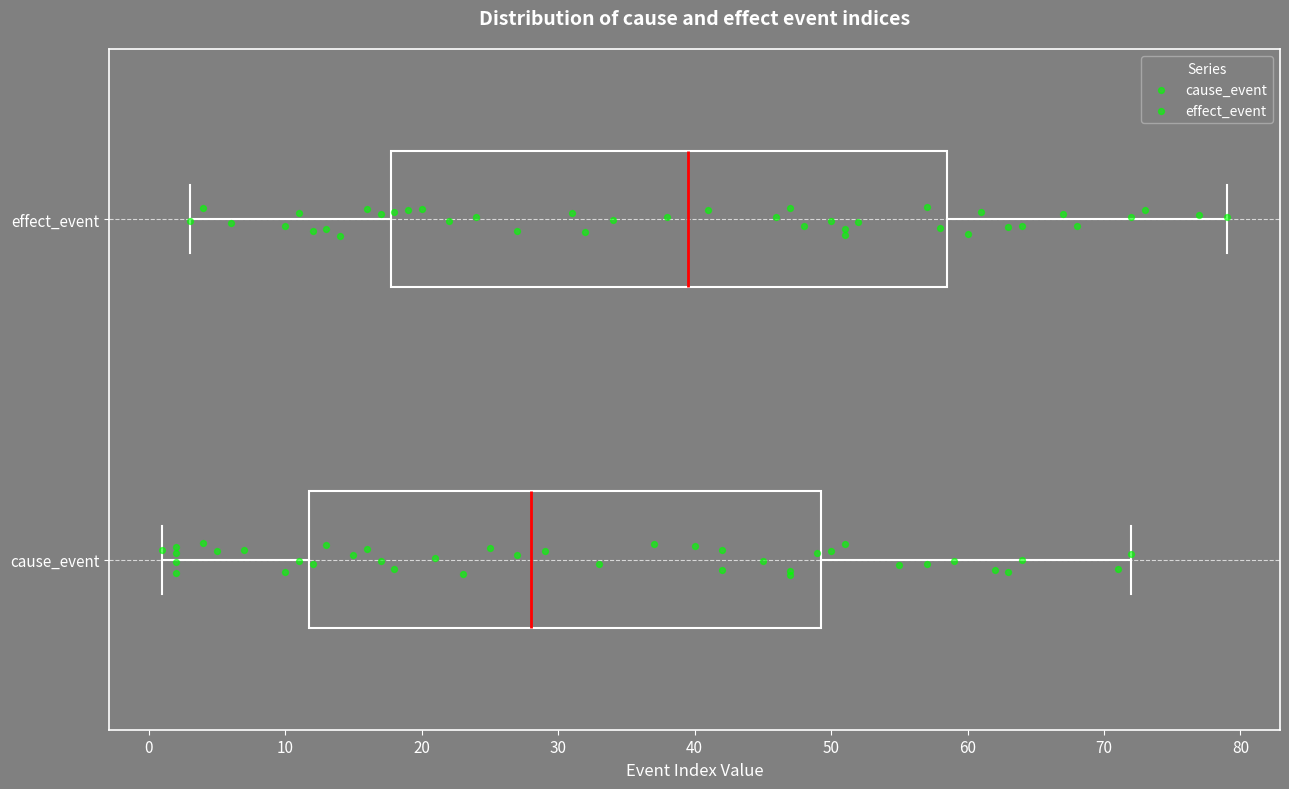

Which box is the widest, from its left edge to its right edge?

effect_event